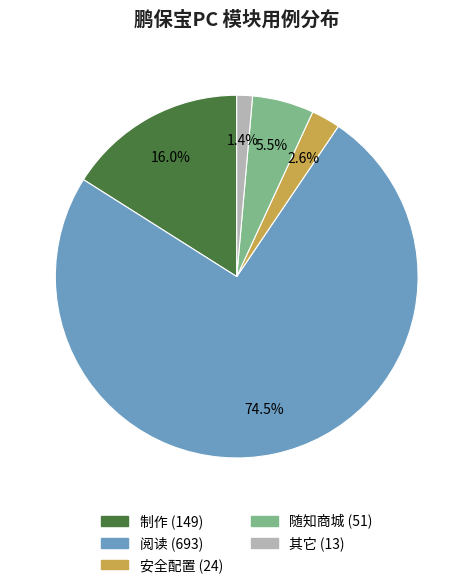

What is the ratio of the value at 制作 to the value at 随知商城?

2.9